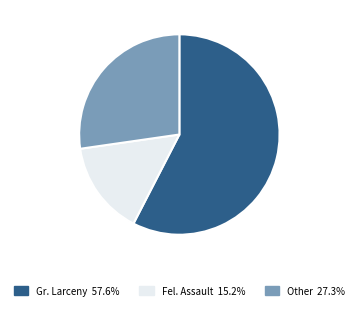

Is there a majority slice in this chart?

Yes